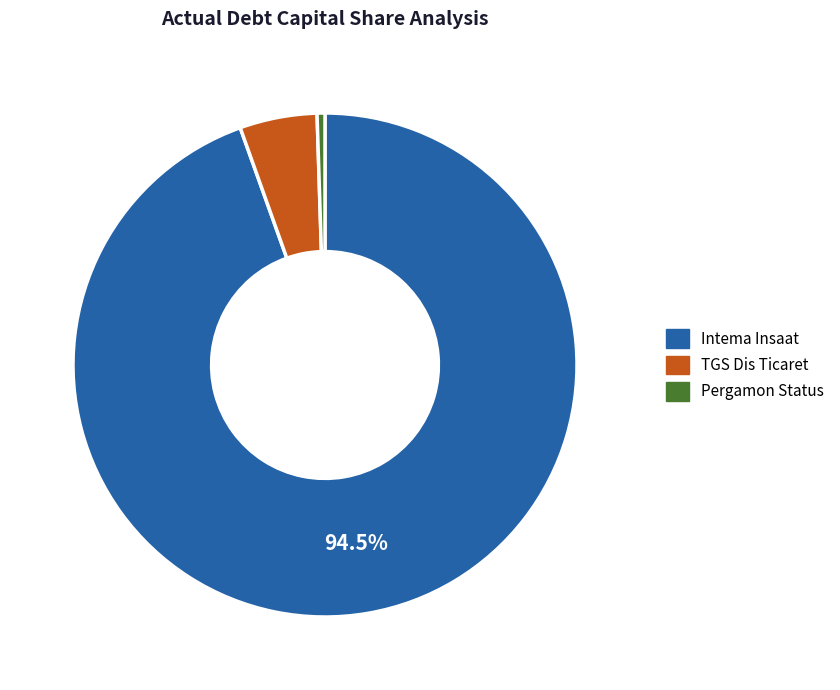

Which category has the smallest portion of the pie?

Pergamon Status